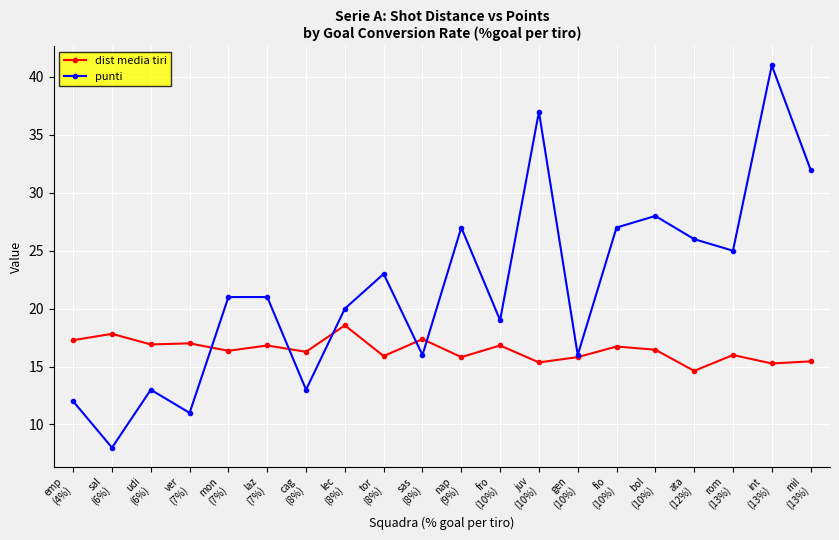

What is the total value across all series at ata
(12%)?

40.6